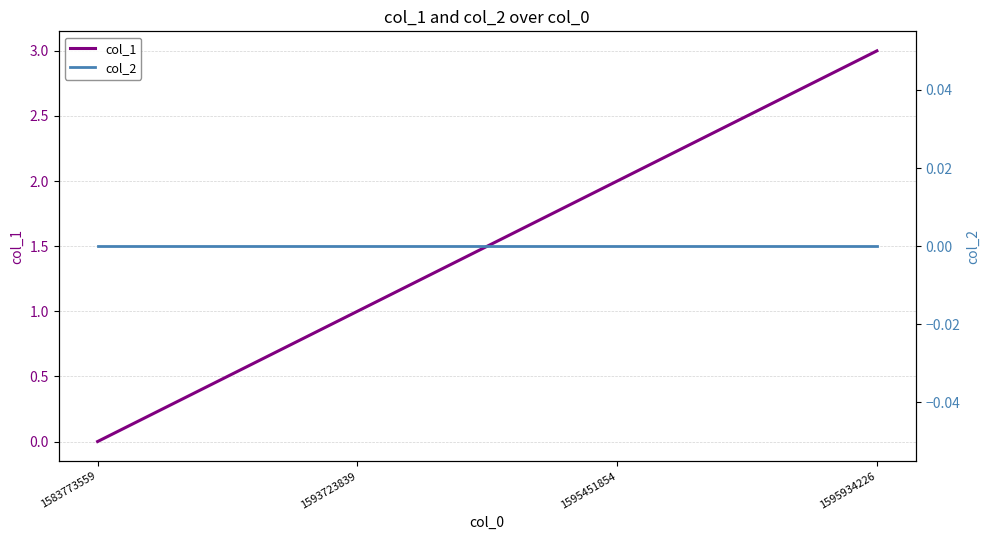

Which series has the largest range (max minus min)?

col_1